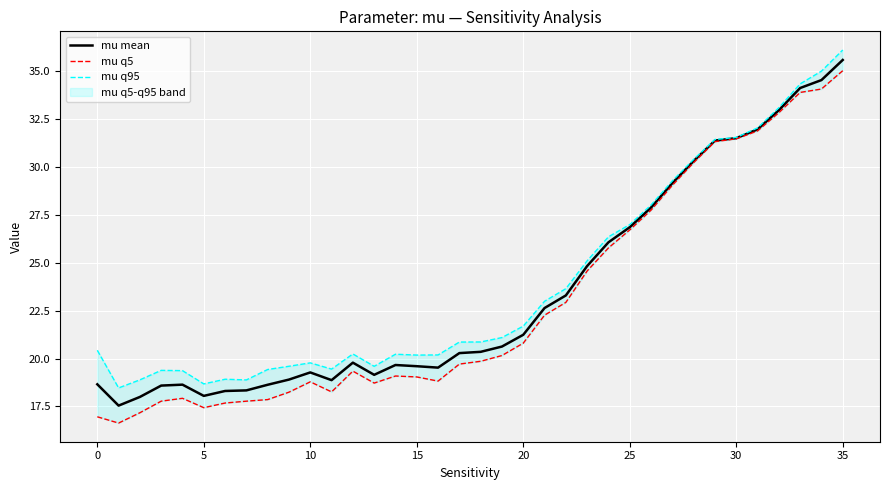

At which label does mu mean reach its peak?

35